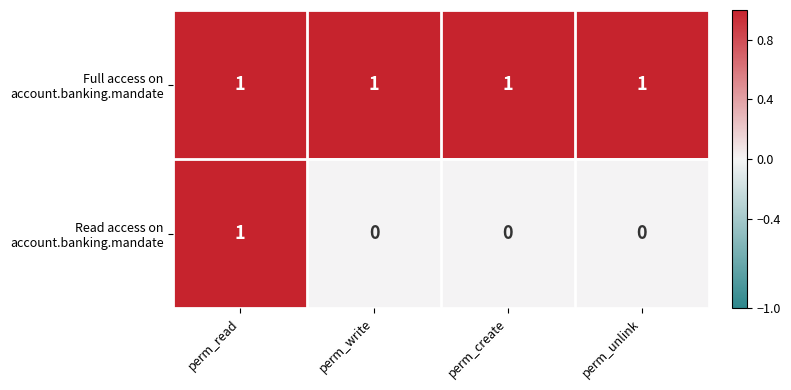

At which category is the sum across all series the highest?

perm_read